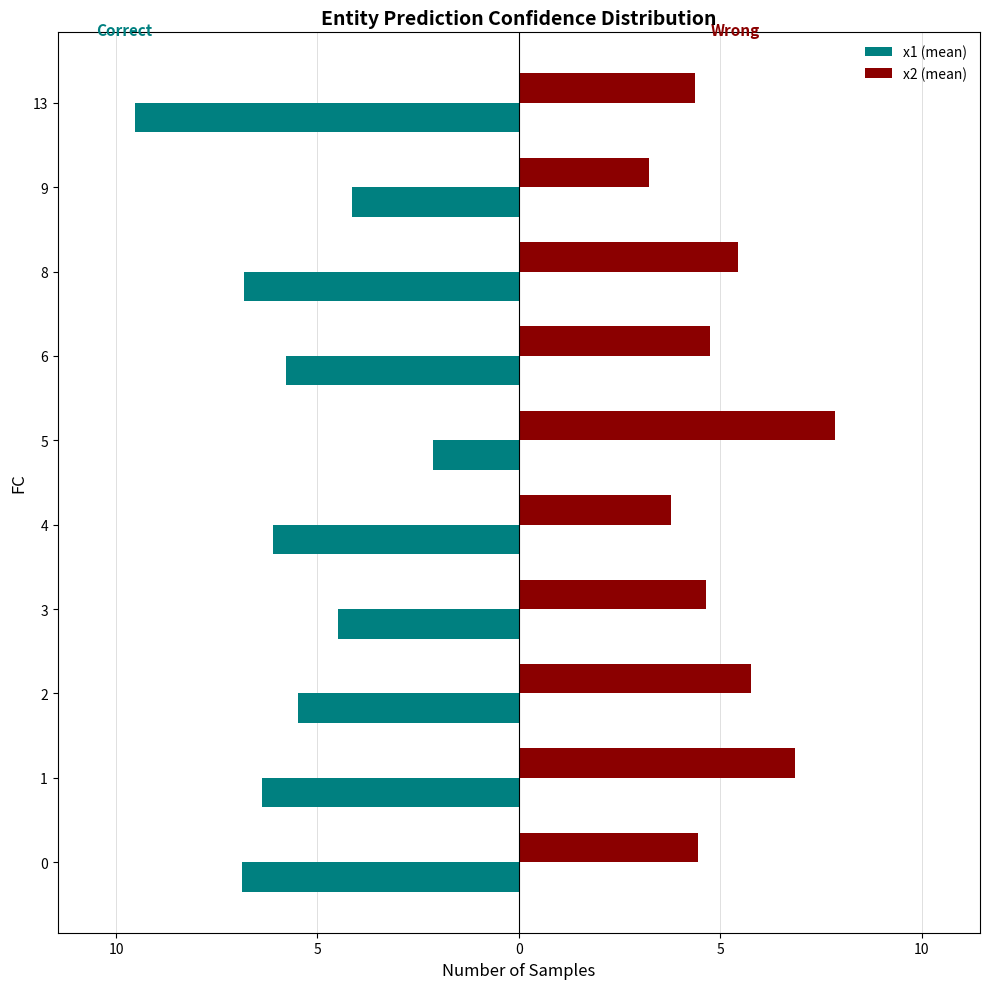

At how many categories does at least one series exceed 5?

4